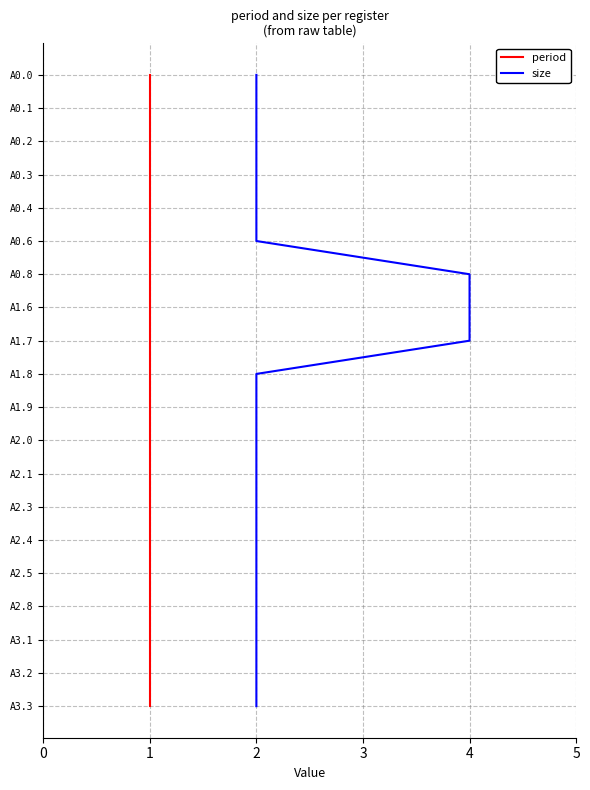

True or false: period and size intersect in this chart.

False